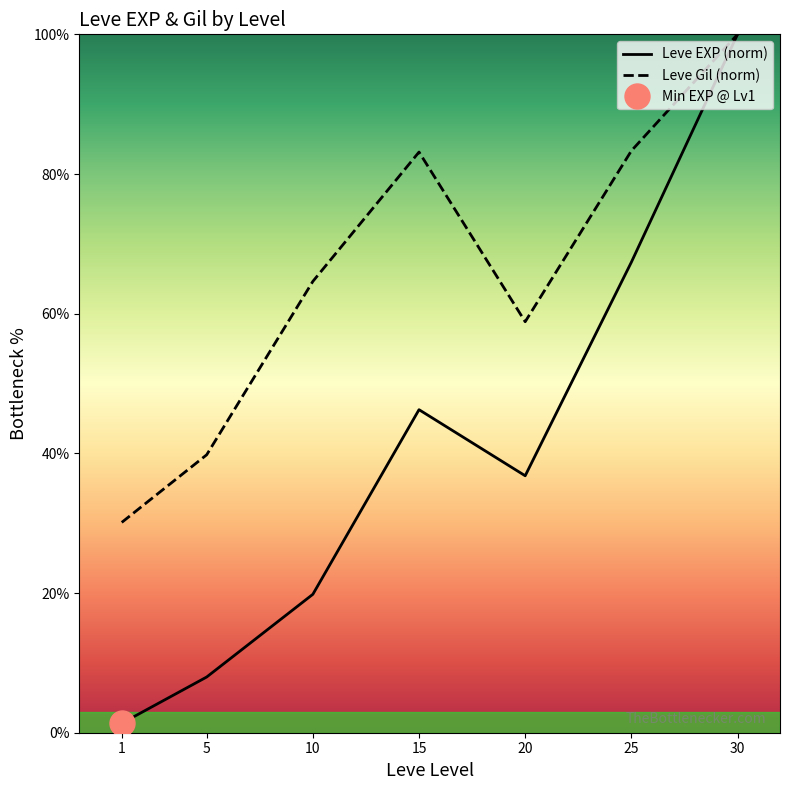

What is the lowest value of the Leve EXP (norm) series?

1.4